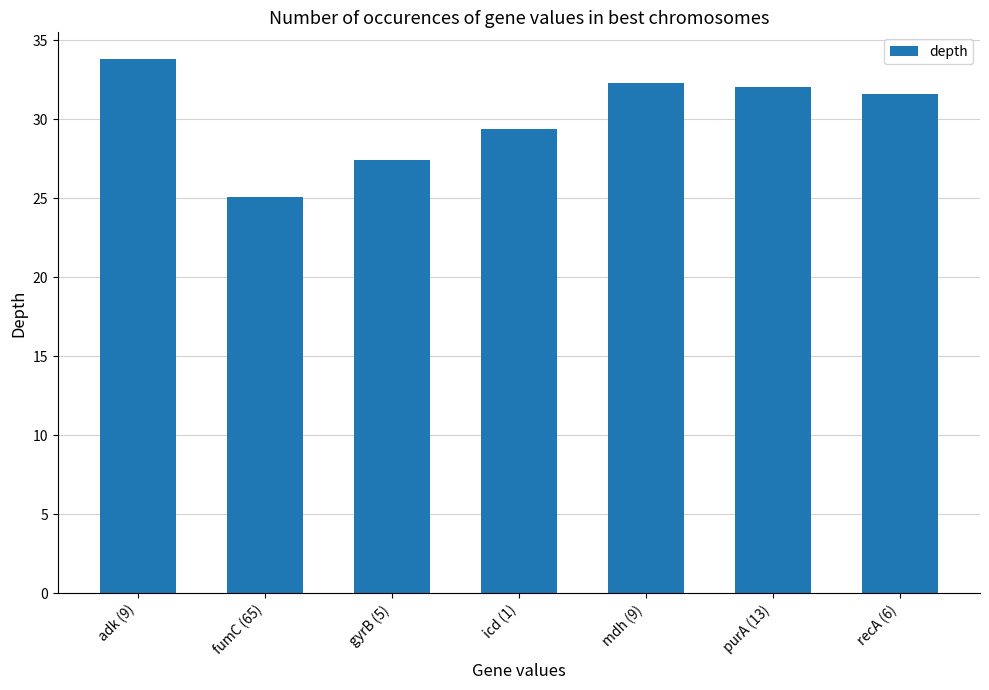

True or false: the data shows 27.4 at gyrB (5).

True